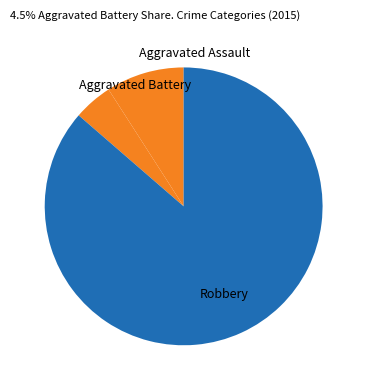

How many segments does this pie chart have?

3